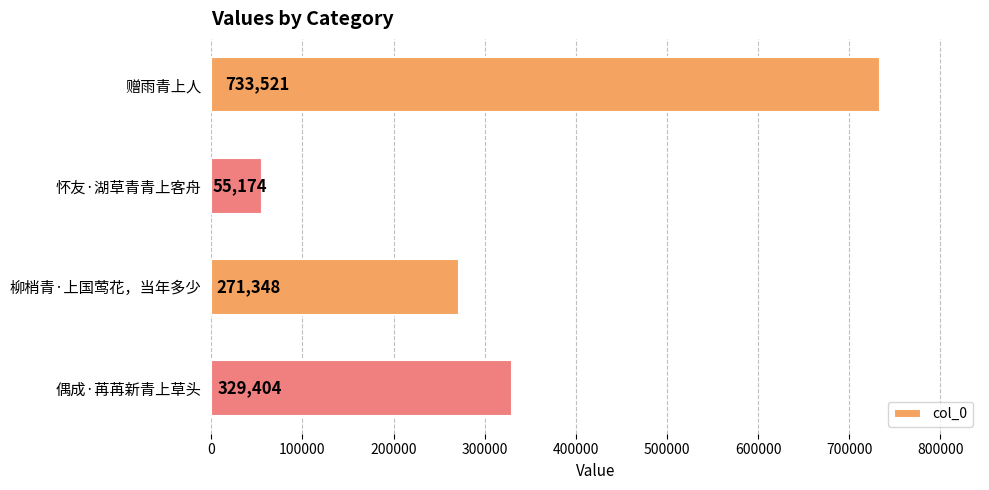

How many bars are there in total?

4